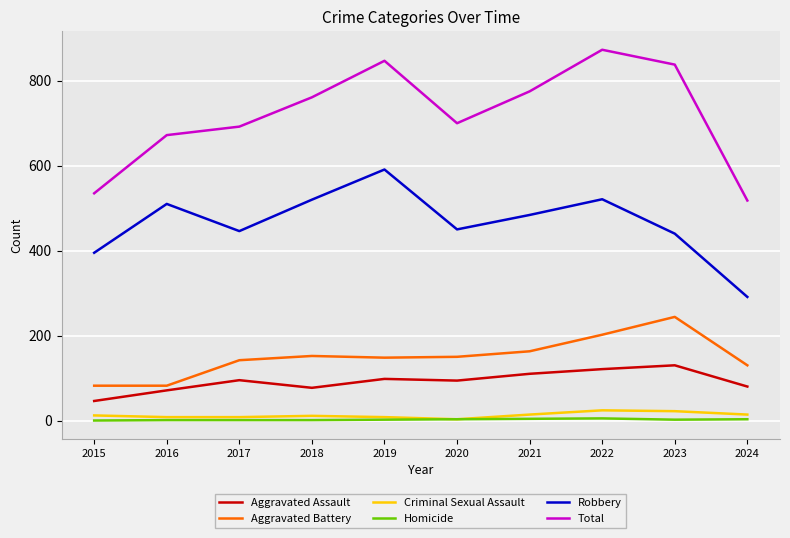

True or false: Criminal Sexual Assault has a value of 8 at 2019.

True